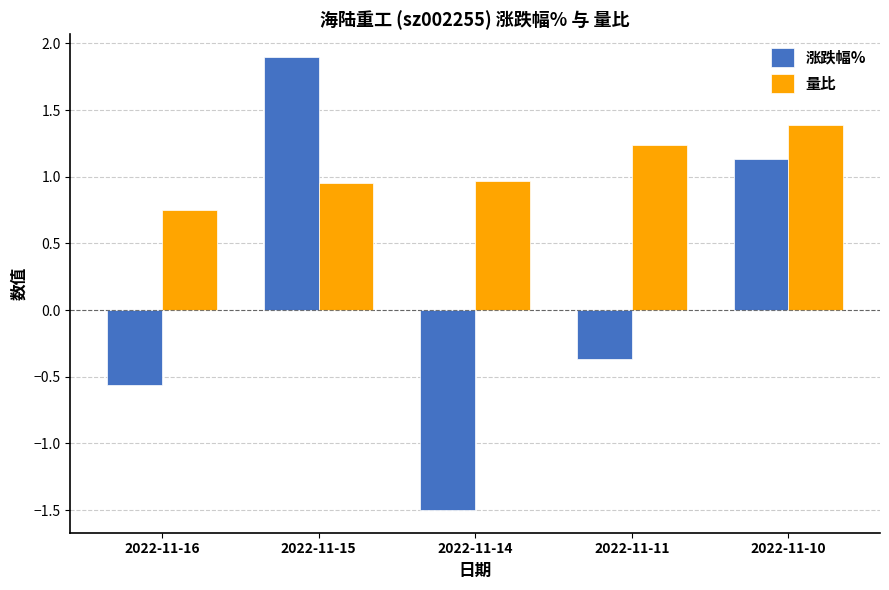

True or false: 涨跌幅% has a value of -0.2 at 2022-11-11.

False